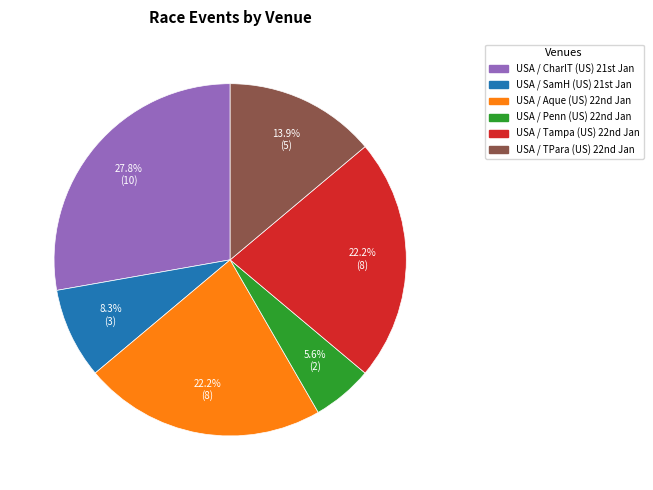

Count the number of slices in the pie.

6